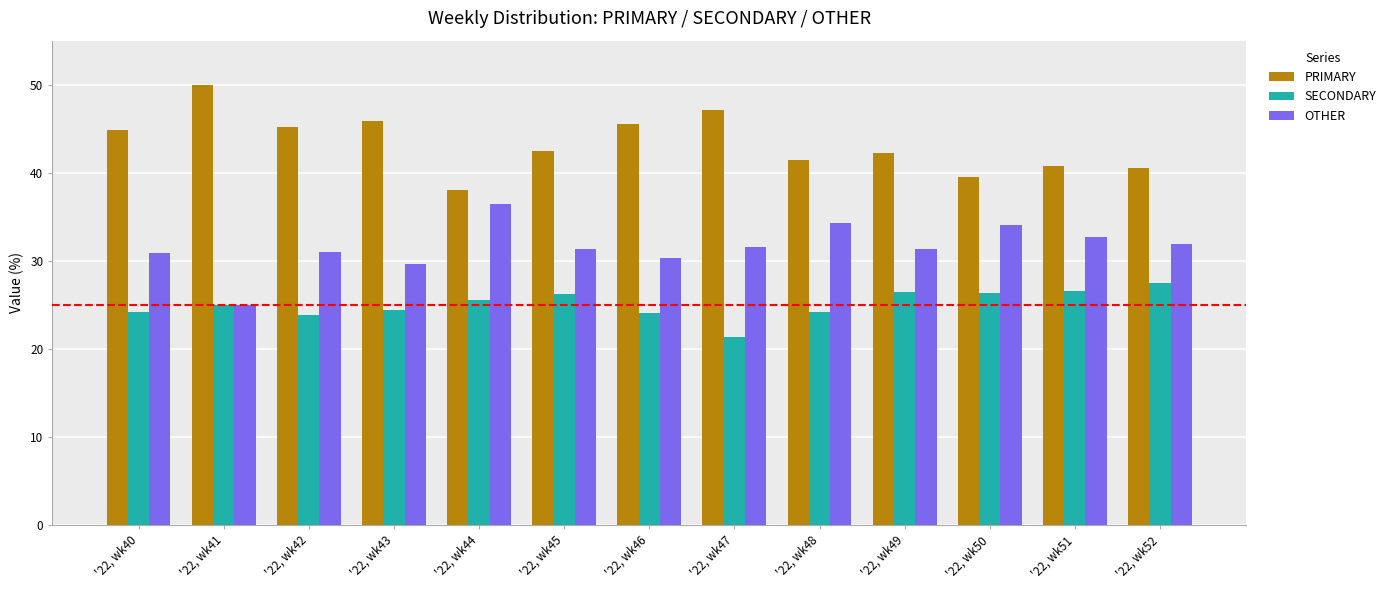

Count the number of data series in this chart.

3